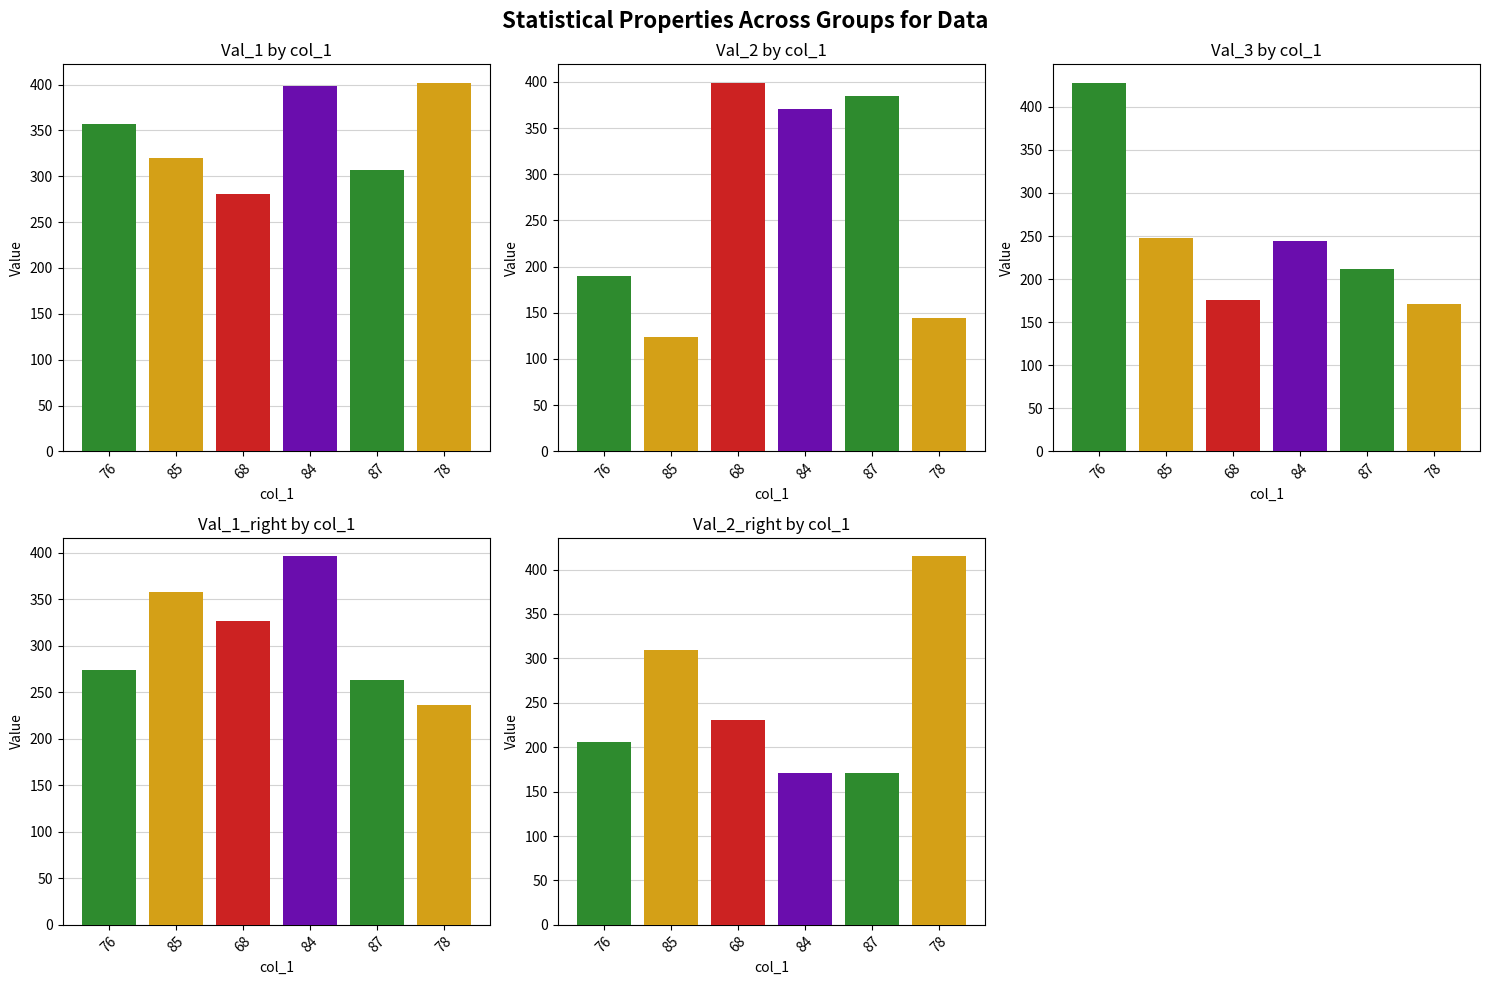

What is the total value across all series at 76?

1455